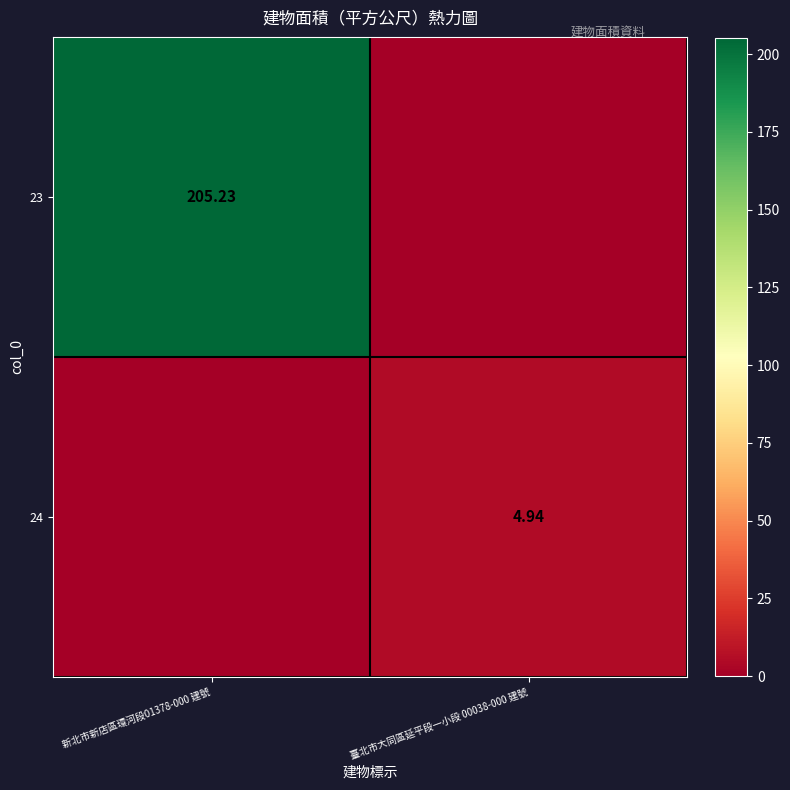

How many 24 values are between 0 and 4?

1